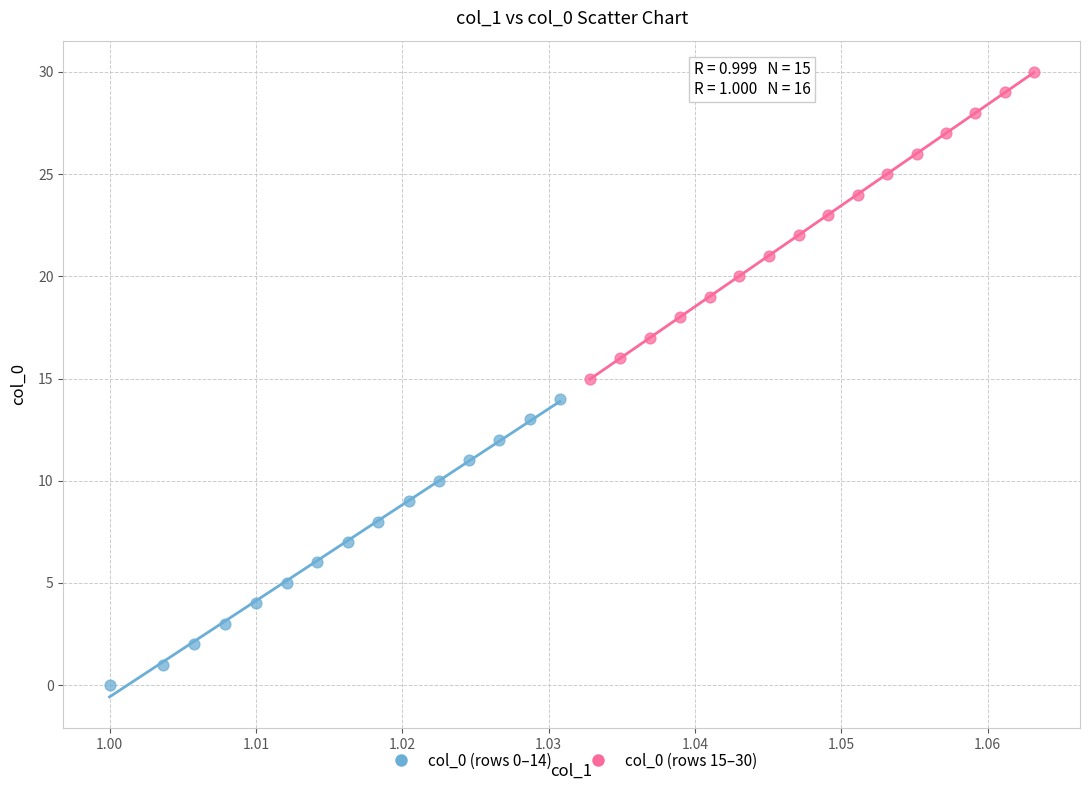

Which series contains the lowest Y value?

col_0 (rows 0–14)